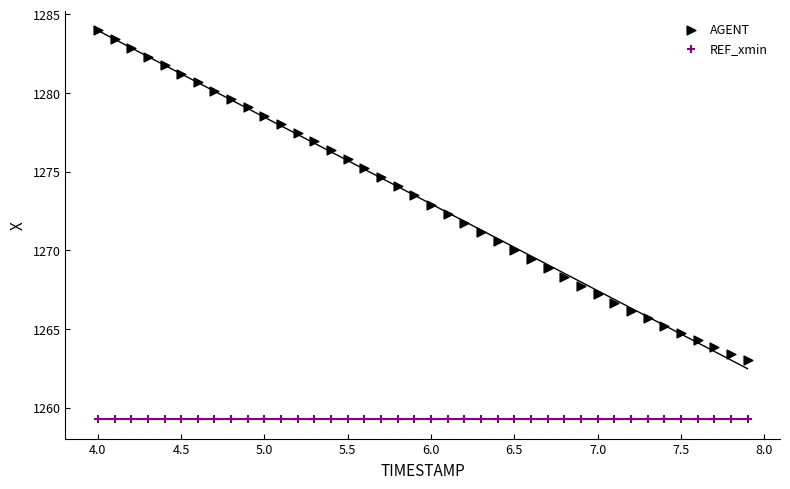

Which series contains the lowest Y value?

REF_xmin